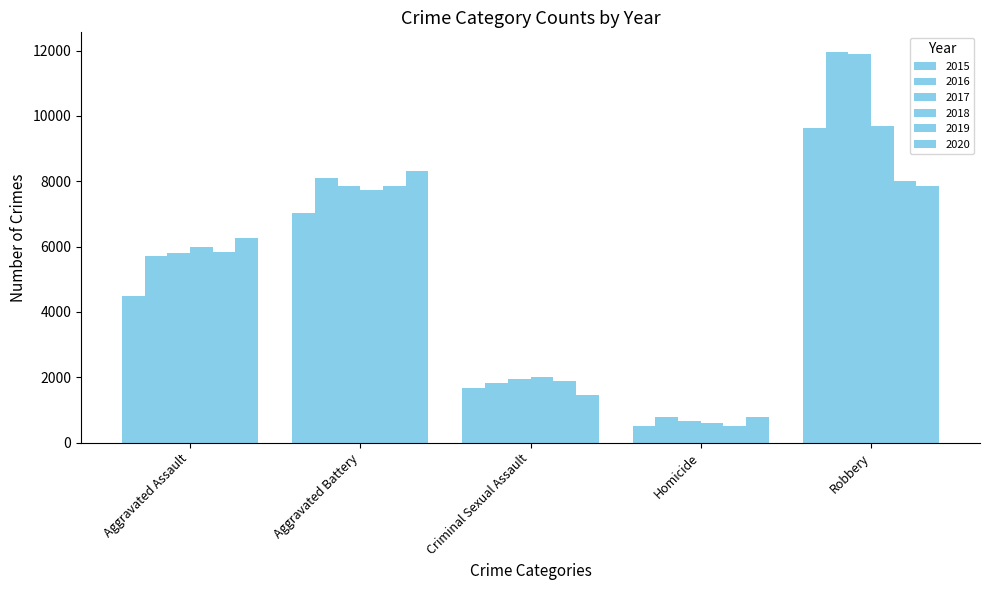

What is the label of the 4th bar from the right?

Aggravated Battery